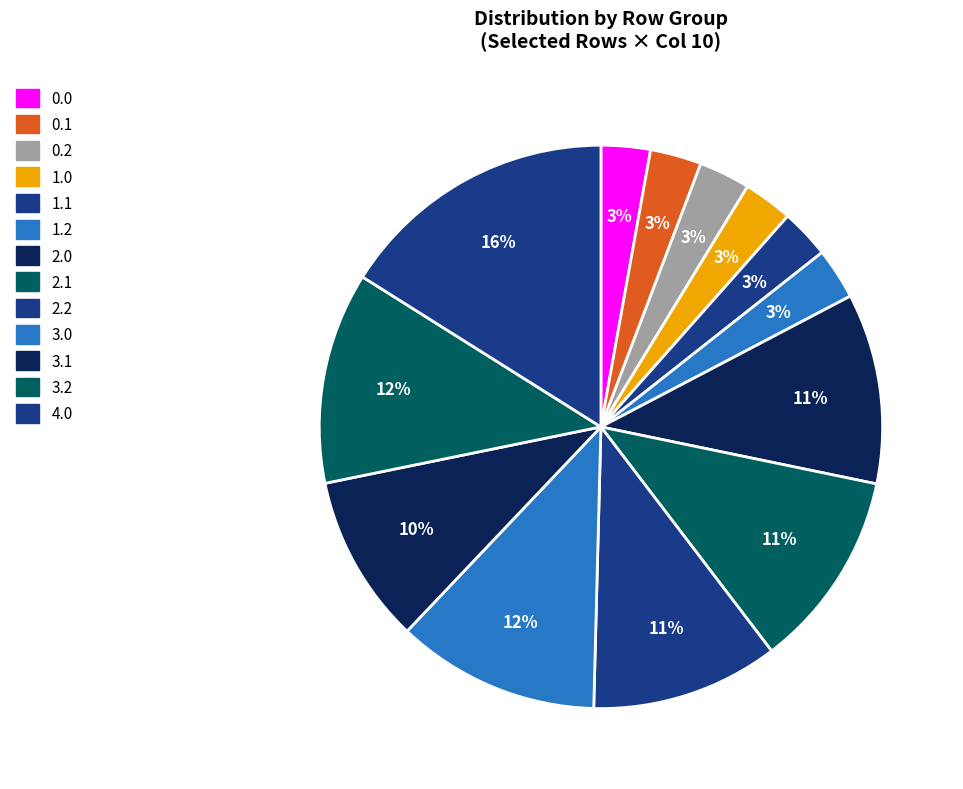

What is the change in value from 2.2 to 3.1?

-13.7